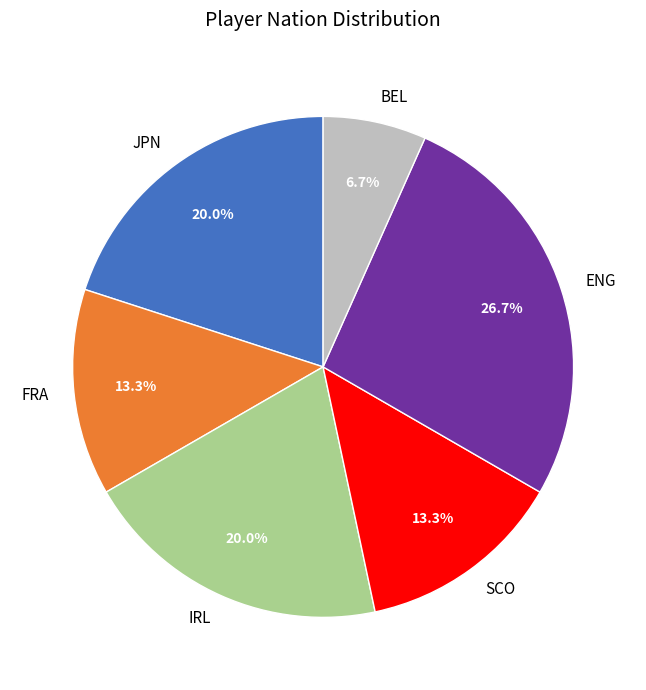

Which category has the biggest portion of the pie?

ENG